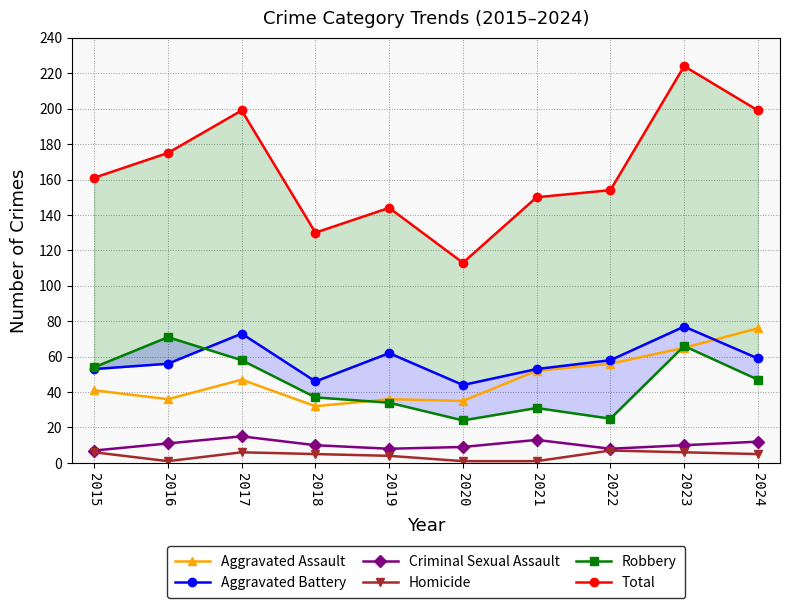

At which label does Total reach its minimum?

2020